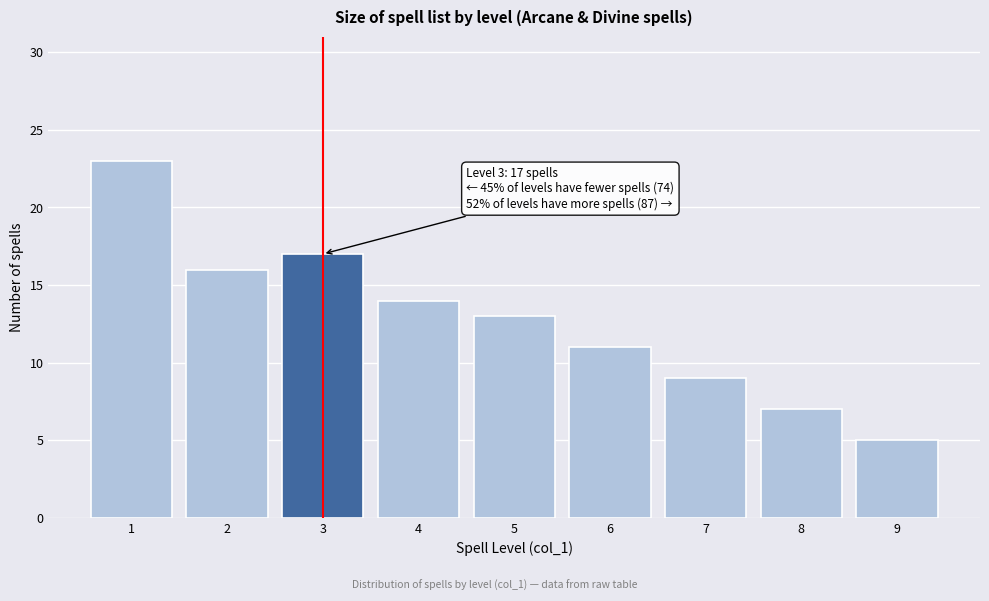

Reading left to right, list all the values displayed in this chart.

1=23	2=16	3=17	4=14	5=13	6=11	7=9	8=7	9=5